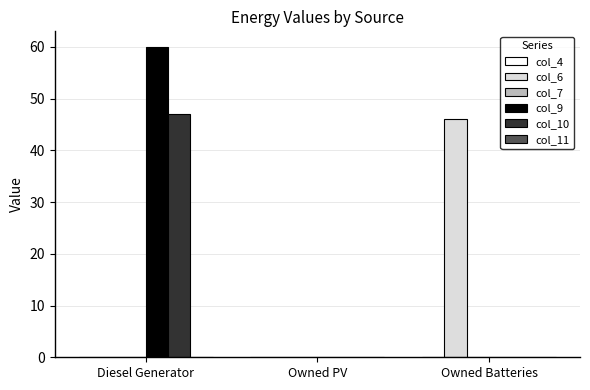

Between Owned PV and Owned Batteries, which series saw the biggest shift?

col_6